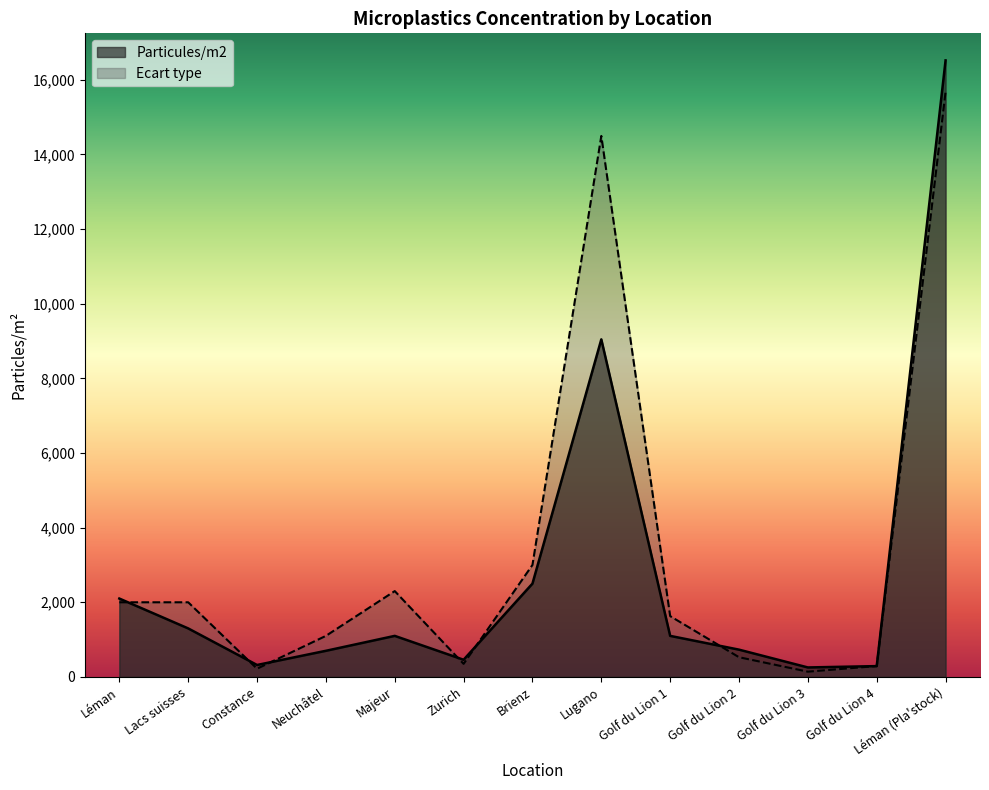

At which label is Ecart type closest to 7908?

Brienz